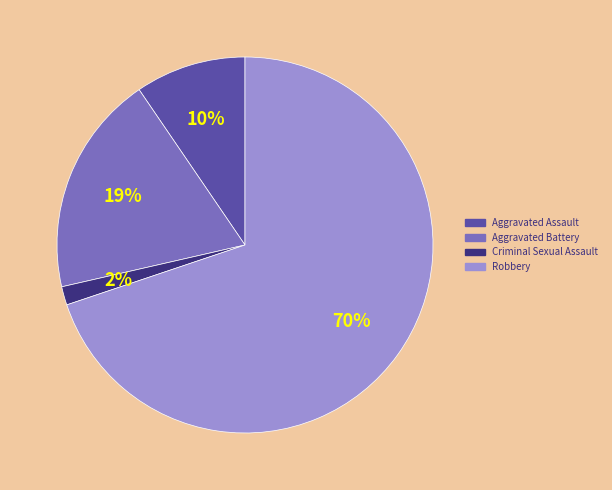

Is there a majority slice in this chart?

Yes